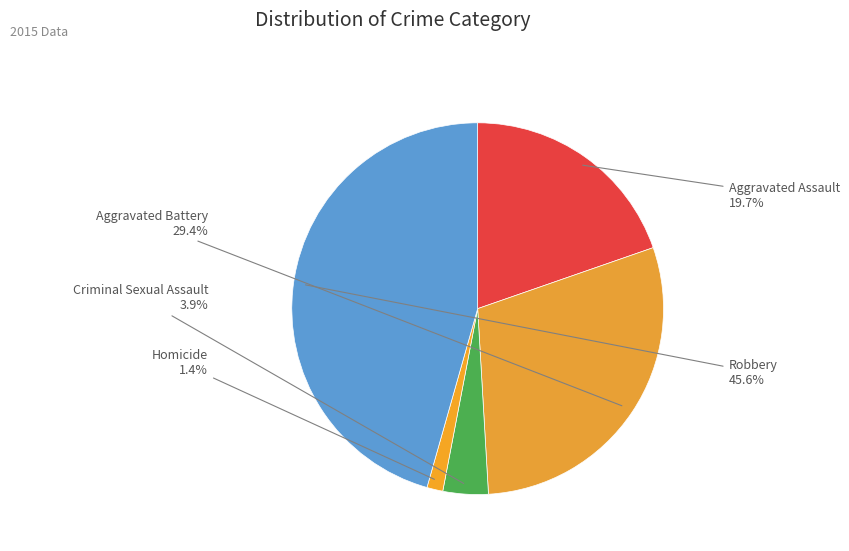

Which category has the biggest portion of the pie?

Robbery